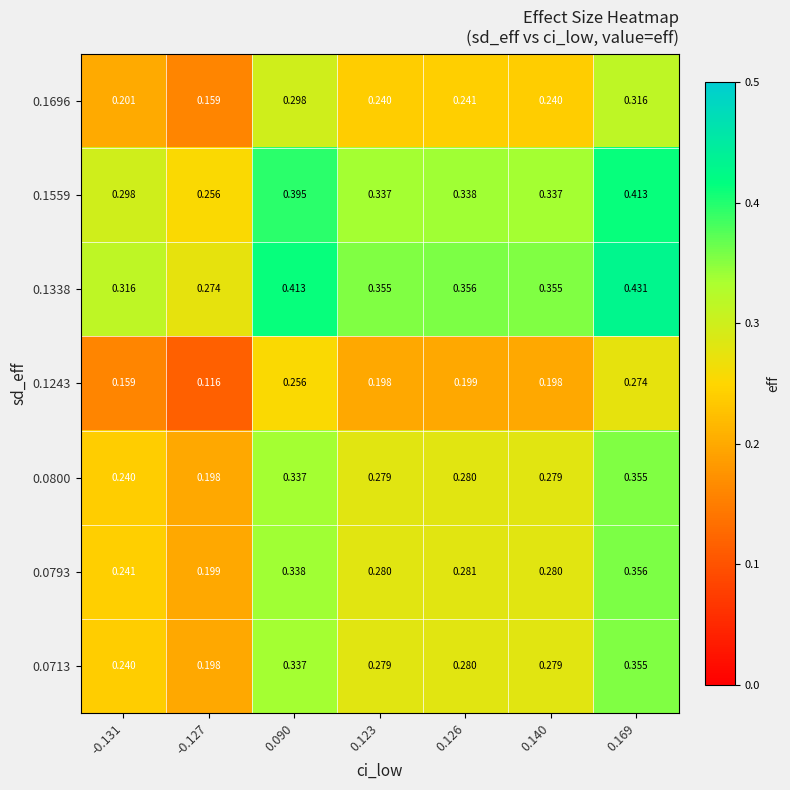

Reading left to right, what are all the values shown in this chart?

0.0713: -0.131=0.2	-0.127=0.2	0.090=0.3	0.123=0.3	0.126=0.3	0.140=0.3	0.169=0.4
0.0793: -0.131=0.2	-0.127=0.2	0.090=0.3	0.123=0.3	0.126=0.3	0.140=0.3	0.169=0.4
0.0800: -0.131=0.2	-0.127=0.2	0.090=0.3	0.123=0.3	0.126=0.3	0.140=0.3	0.169=0.4
0.1243: -0.131=0.2	-0.127=0.1	0.090=0.3	0.123=0.2	0.126=0.2	0.140=0.2	0.169=0.3
0.1338: -0.131=0.3	-0.127=0.3	0.090=0.4	0.123=0.4	0.126=0.4	0.140=0.4	0.169=0.4
0.1559: -0.131=0.3	-0.127=0.3	0.090=0.4	0.123=0.3	0.126=0.3	0.140=0.3	0.169=0.4
0.1696: -0.131=0.2	-0.127=0.2	0.090=0.3	0.123=0.2	0.126=0.2	0.140=0.2	0.169=0.3